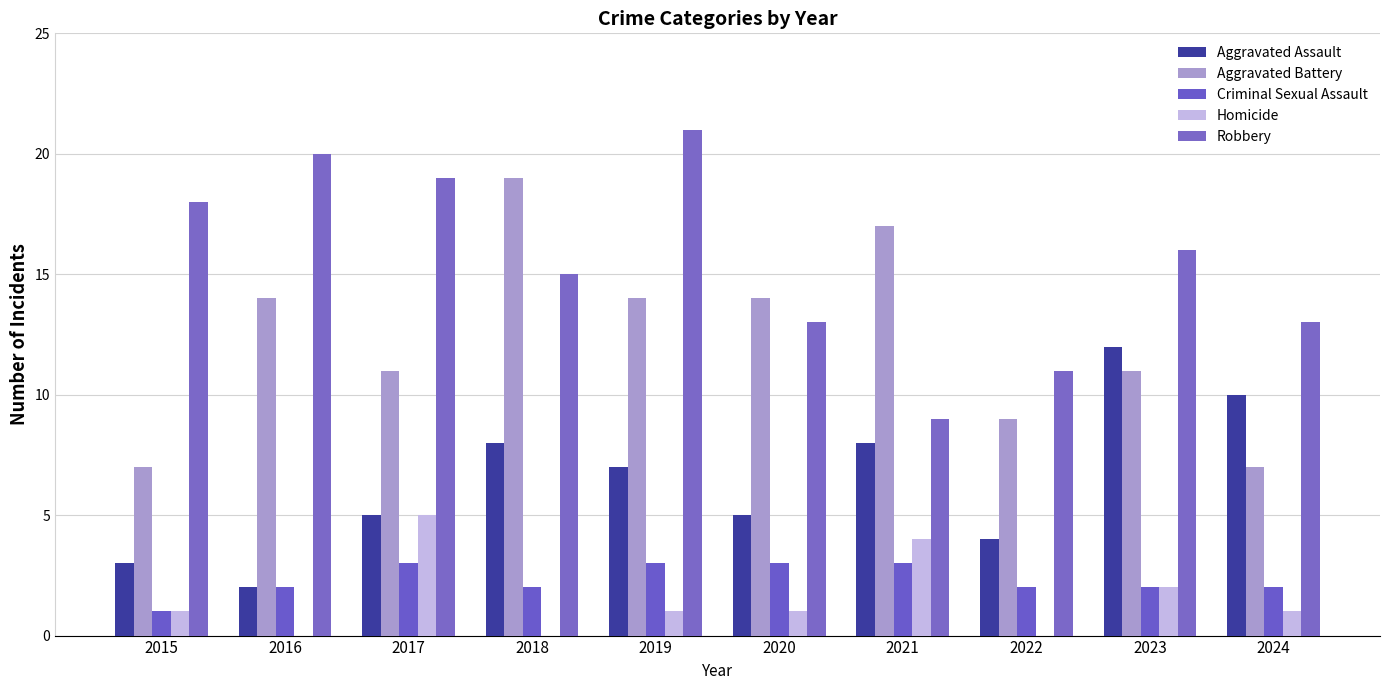

What is the sum of the Robbery values at 2020 and 2015?

31